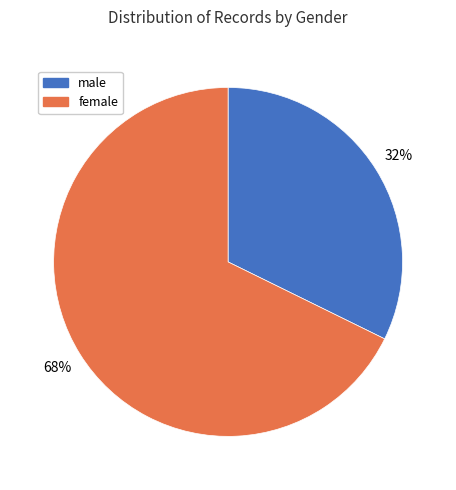

What is the largest slice in the pie chart?

female